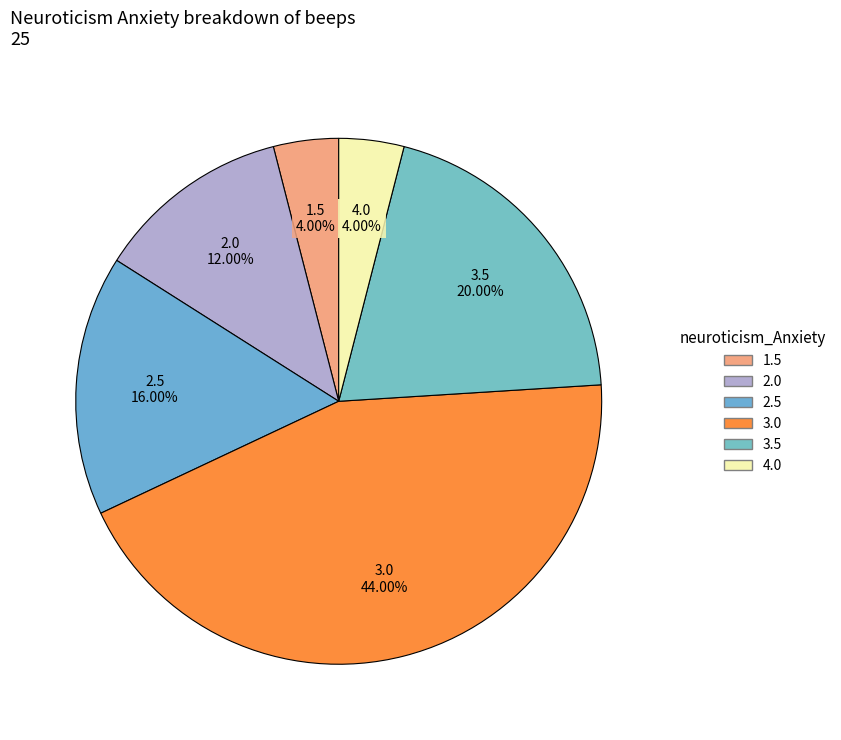

How many slices are in this pie chart?

6